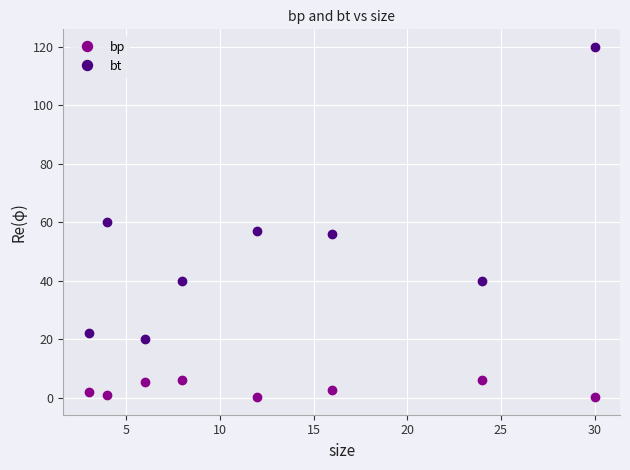

True or false: bp and bt intersect in this chart.

False